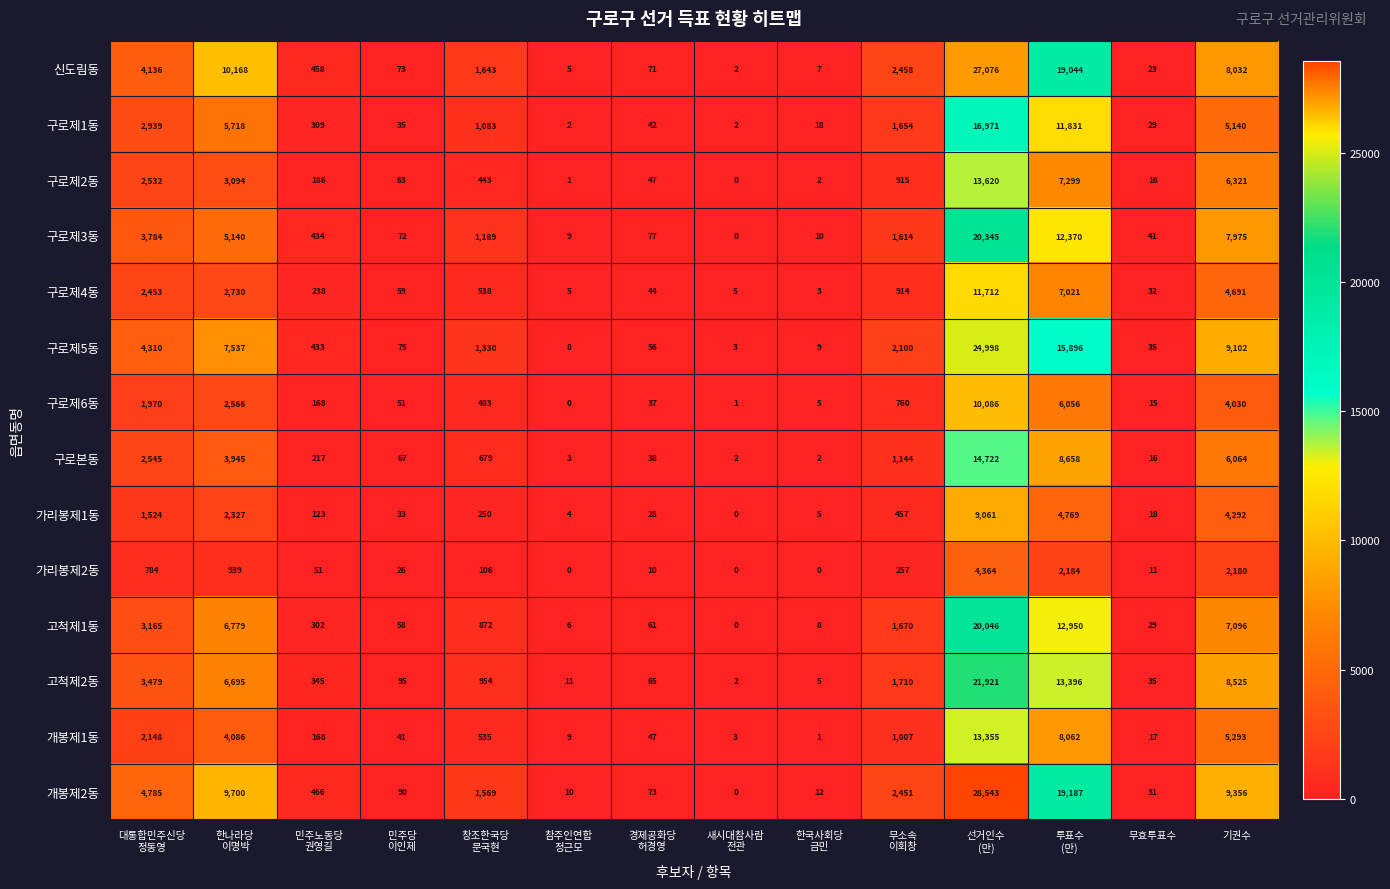

What is the total value across all series at 기권수?

88097